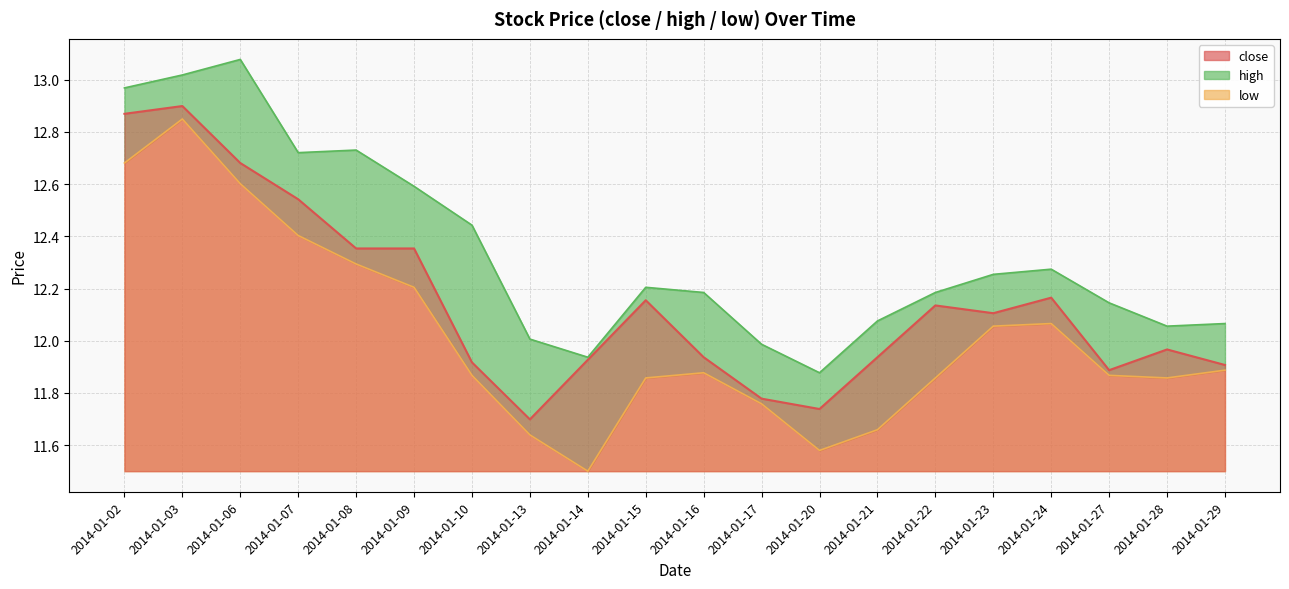

Rank the series at 2014-01-10 from lowest to highest value.

low, close, high